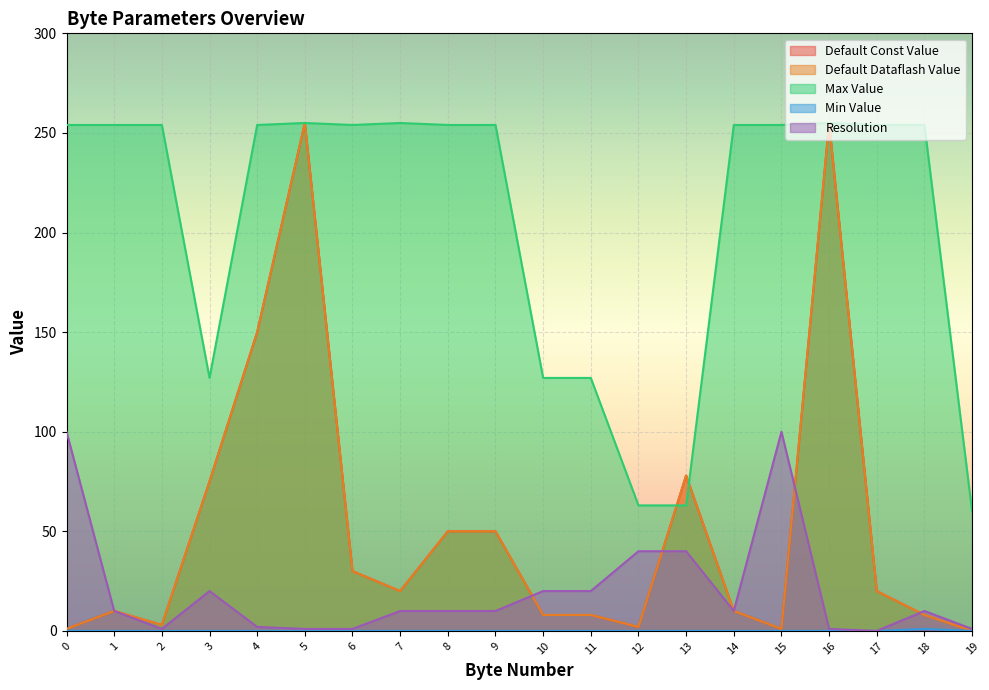

True or false: Resolution and Min Value intersect in this chart.

False